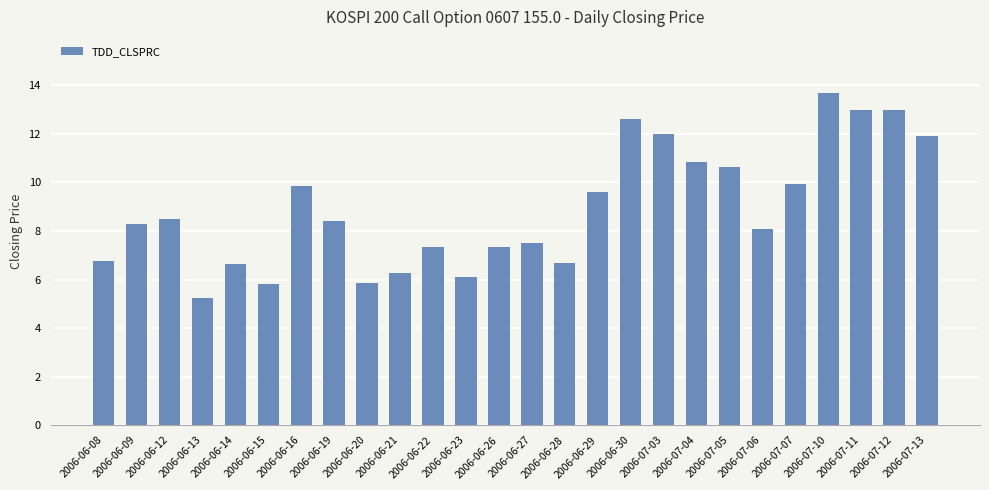

Is it true that the value at 2006-06-30 is 21.2?

False